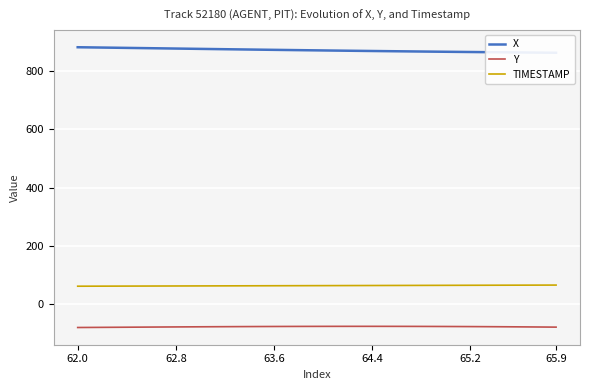

True or false: TIMESTAMP and Y cross at least once.

False